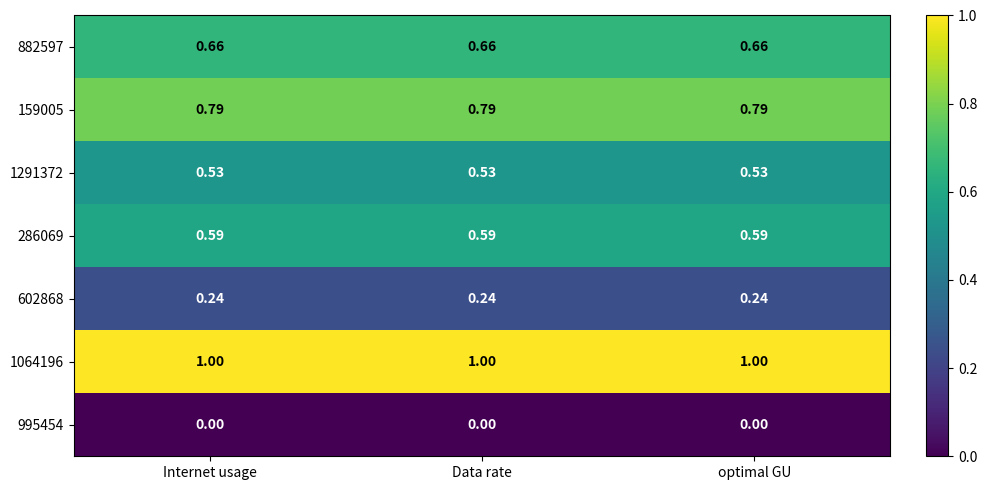

Count the number of categories in the chart.

3